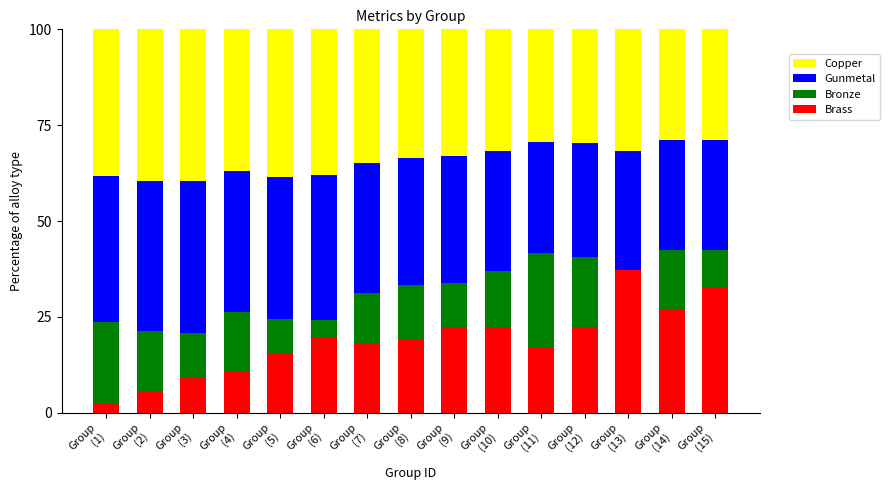

The Brass series shows 5.4 at Group
(10). True or false?

False